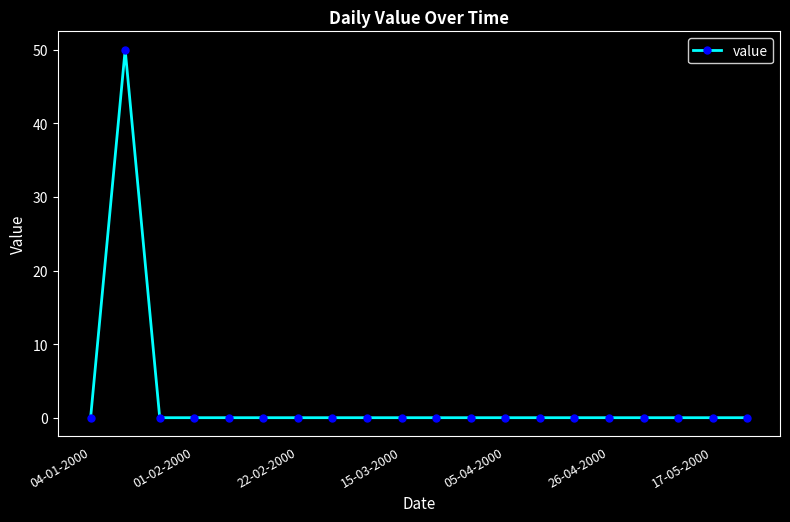

What is the difference between the maximum and minimum values?

50